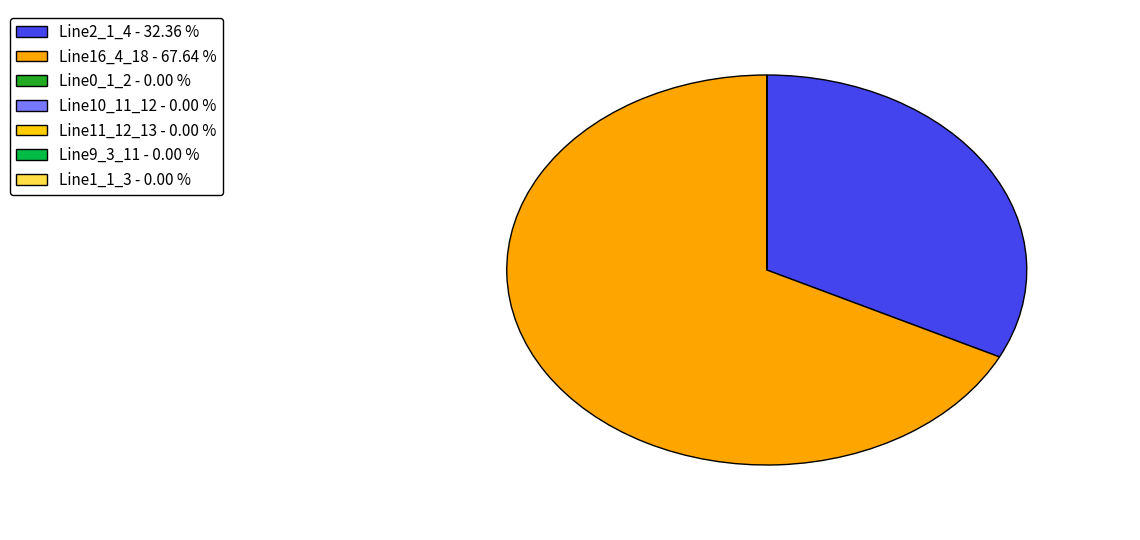

True or false: Line16_4_18 accounts for 74% of the total.

False